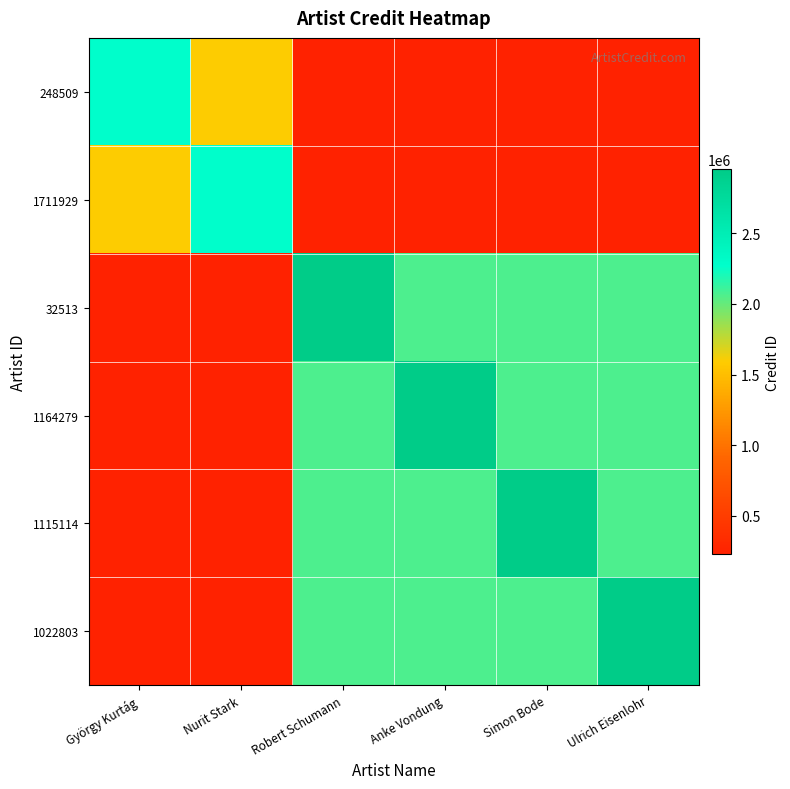

Which has a higher value, Simon Bode or Ulrich Eisenlohr?

Simon Bode